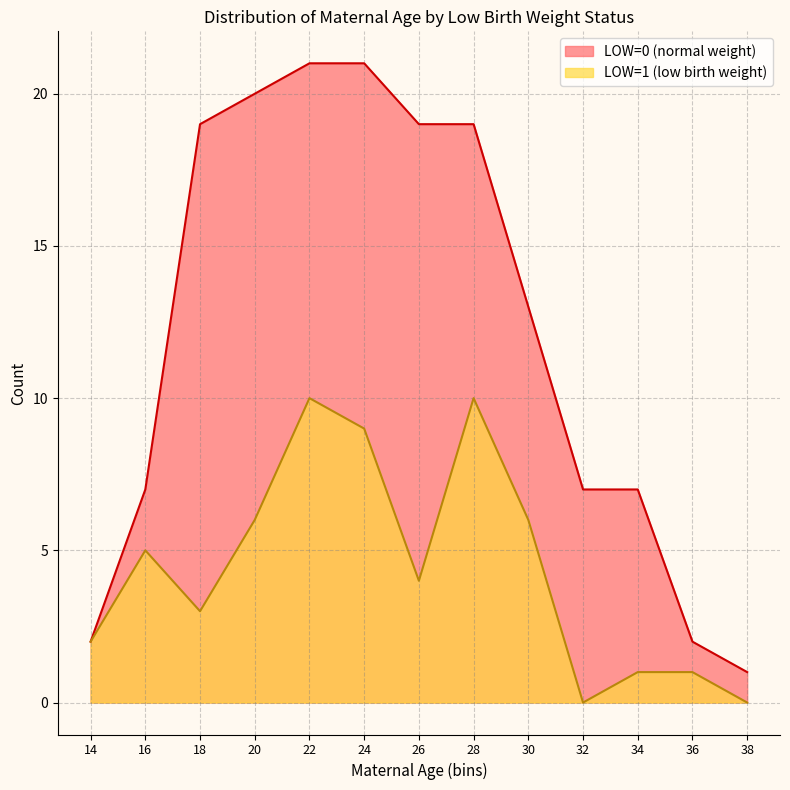

Rank the series by their maximum value, from highest to lowest.

LOW=0 (normal weight), LOW=1 (low birth weight)